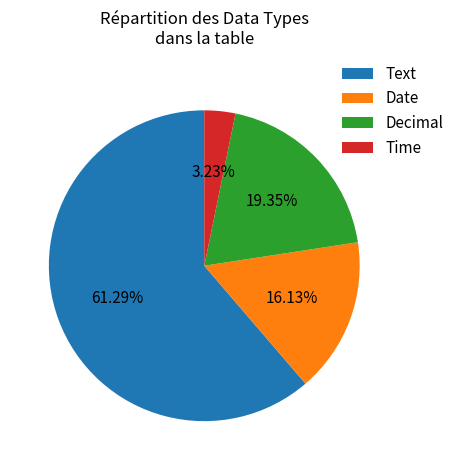

To the nearest percent, what is the difference between the largest and smallest slice percentages?

58%